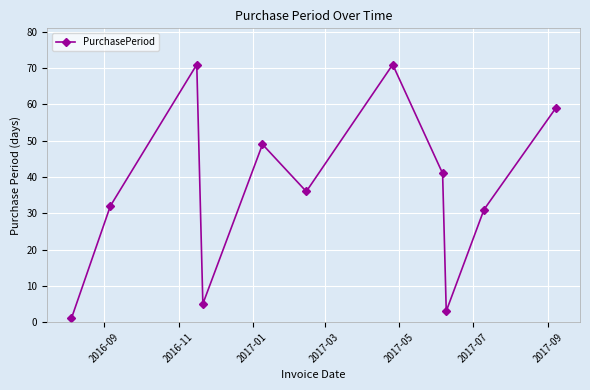

How many interior local peaks (higher than both neighbors) does the data have?

3